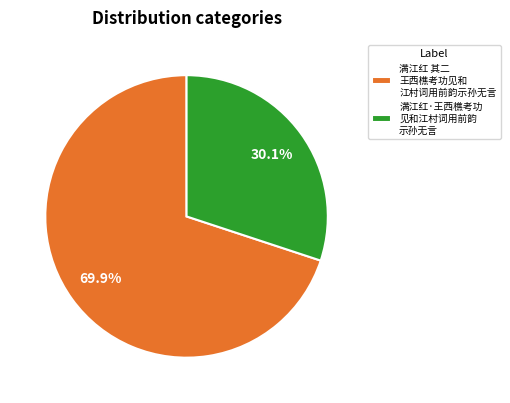

Is there a majority slice in this chart?

Yes